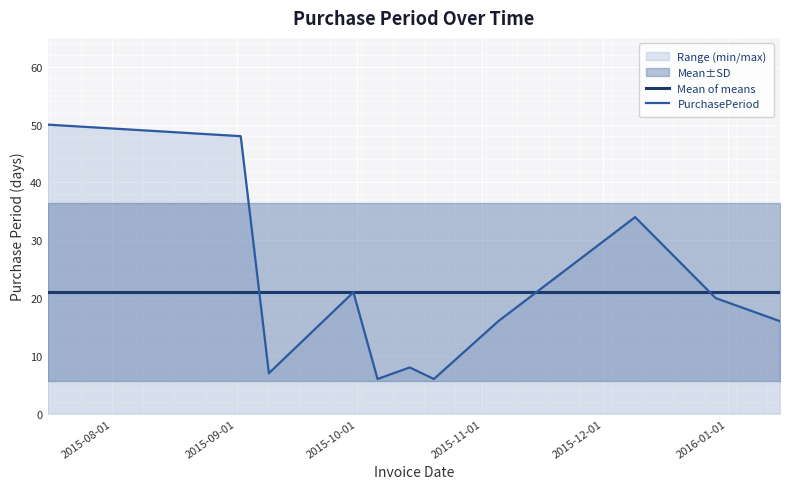

What is the maximum value for PurchasePeriod?

50.0